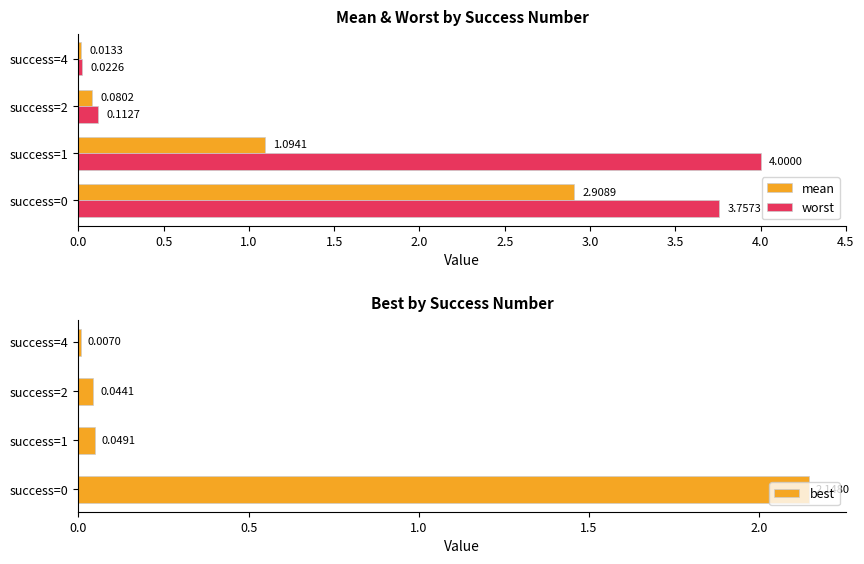

How many values in the worst series are below 3?

2